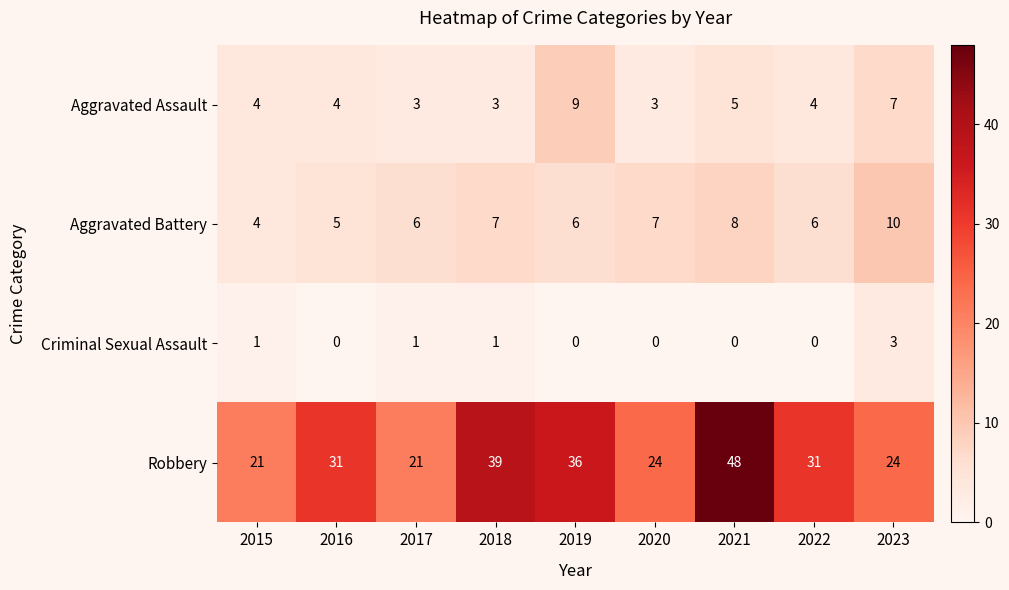

Is it true that Aggravated Assault equals 5 at 2018?

False